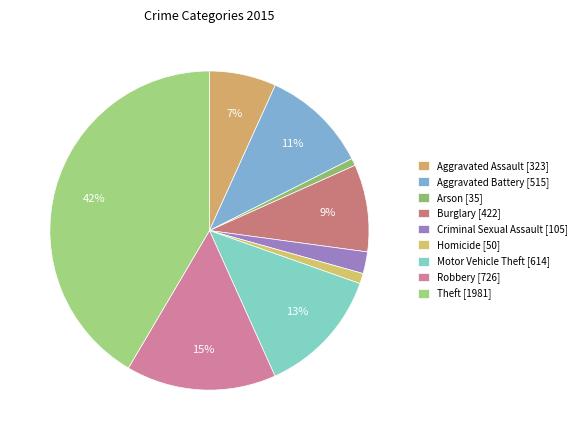

How many segments does this pie chart have?

9